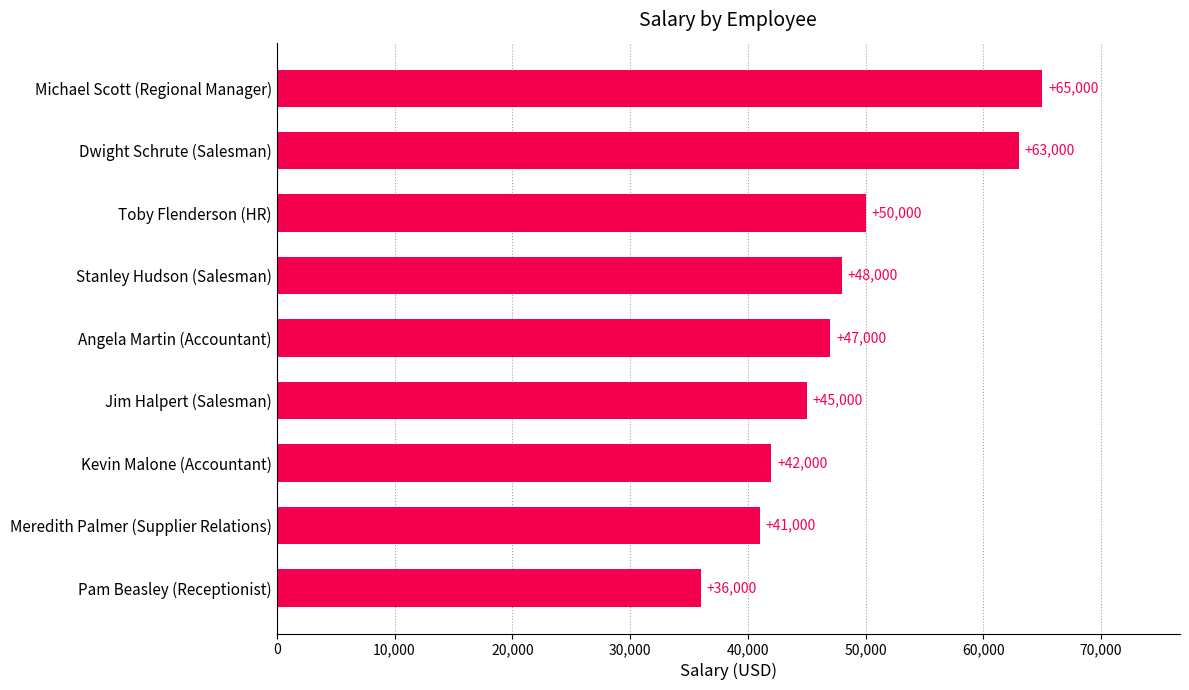

How many data points are less than 47000?

4